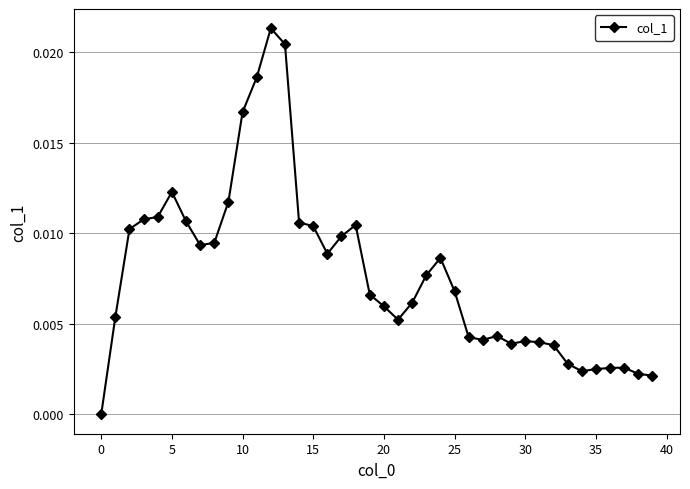

What is the sum of all values?

0.3